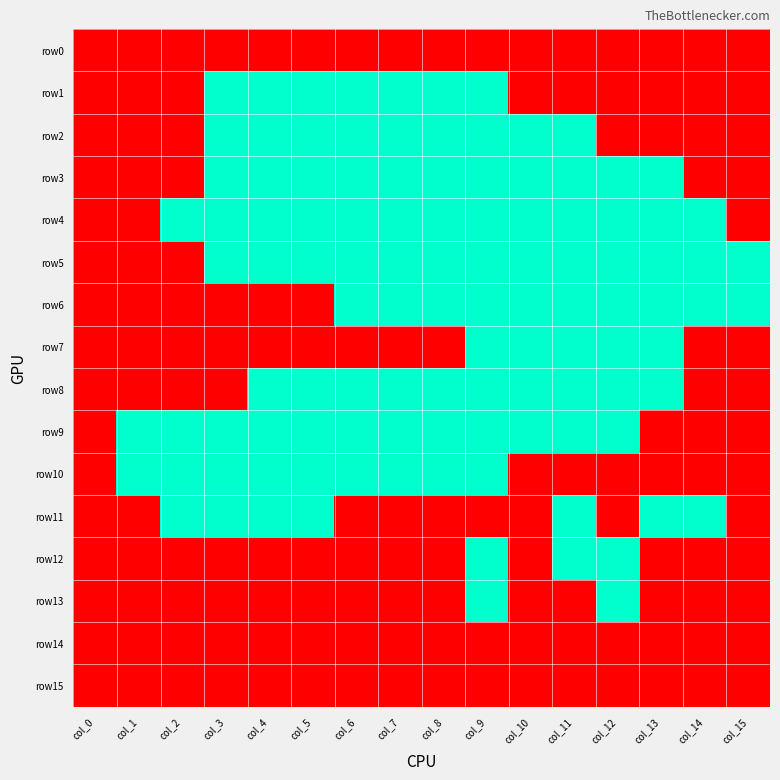

What is the difference between the highest and lowest values at col_5?

1